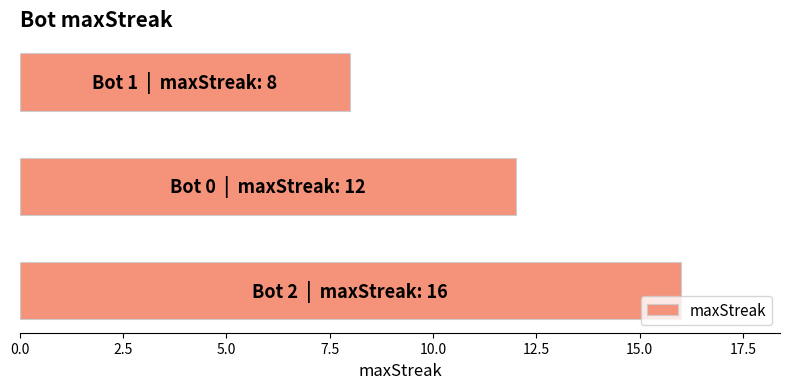

What is the sum of all values?

36